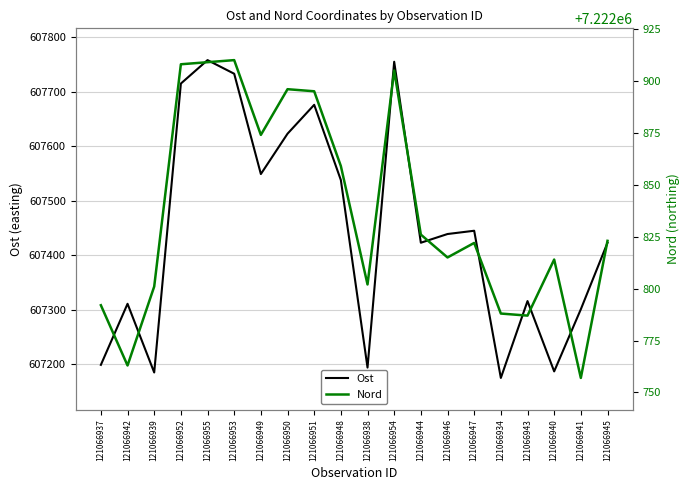

Count the number of categories in the chart.

20